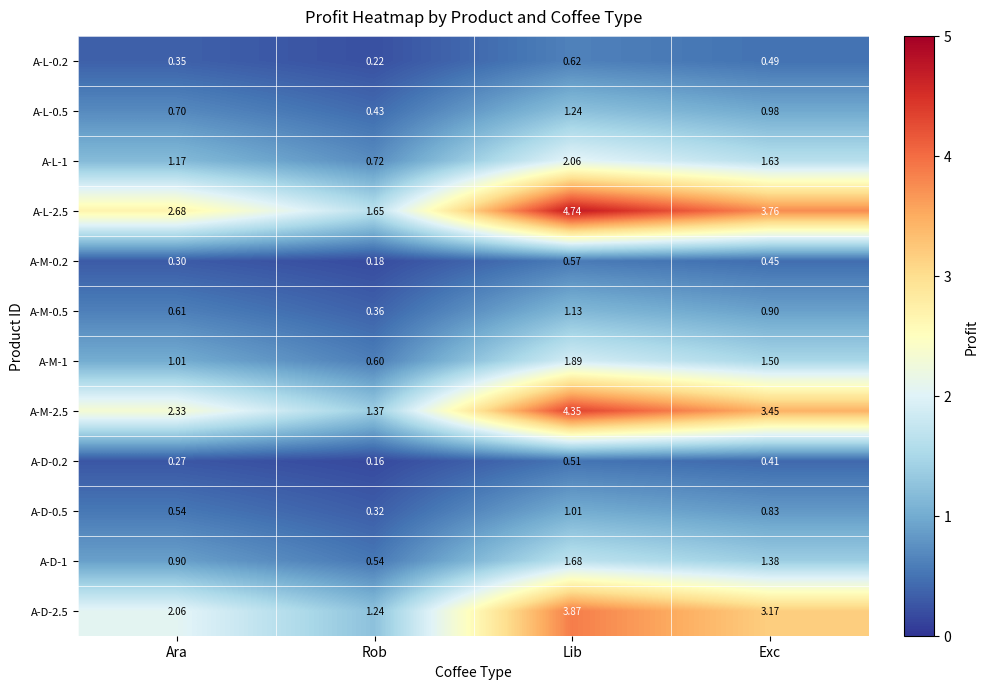

At which category is the sum across all series the highest?

Lib